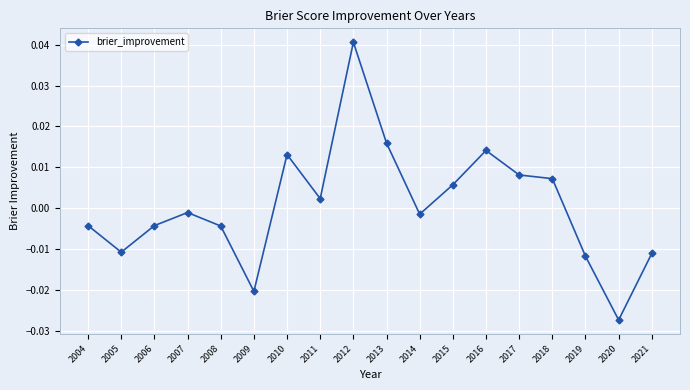

Where does the data first go above 0?

2010